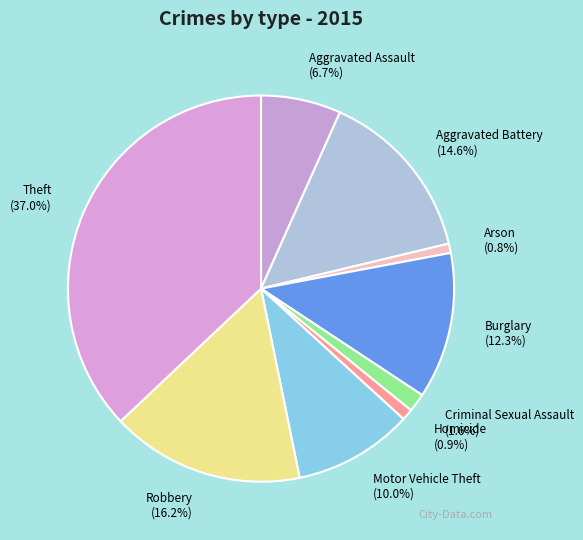

What percentage is NOT represented by Theft?

63.0%